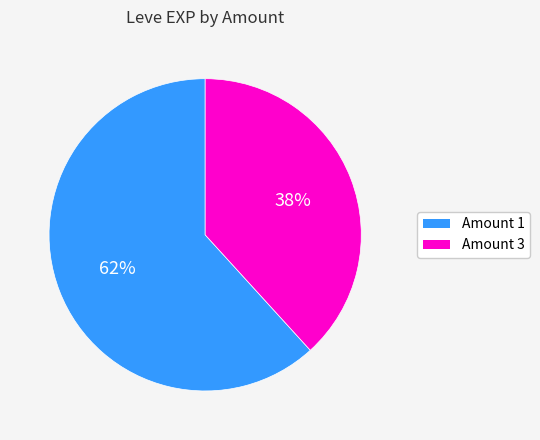

To the nearest percent, what is the difference between the largest and smallest slice percentages?

24%